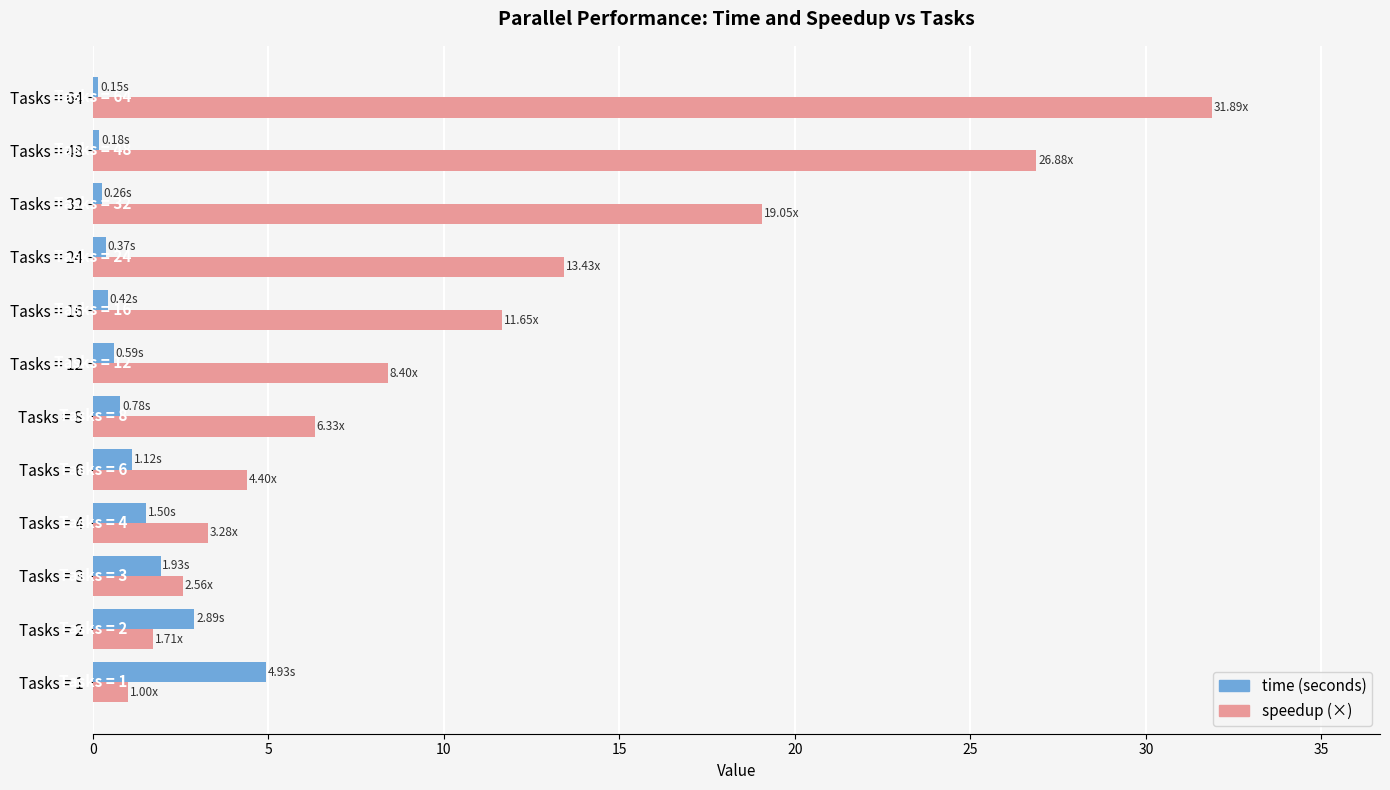

What is the difference between the highest and lowest values at Tasks = 1?

3.9